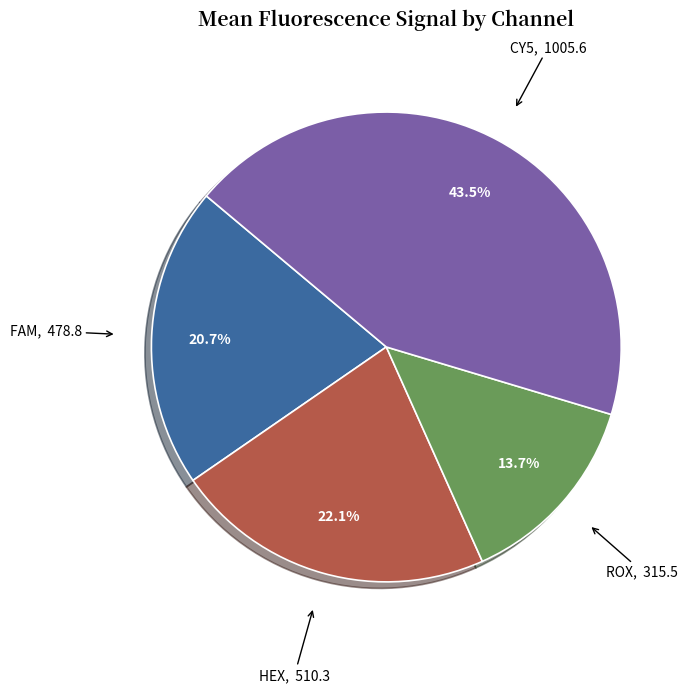

To the nearest percent, what is the difference between the largest and smallest slice percentages?

30%